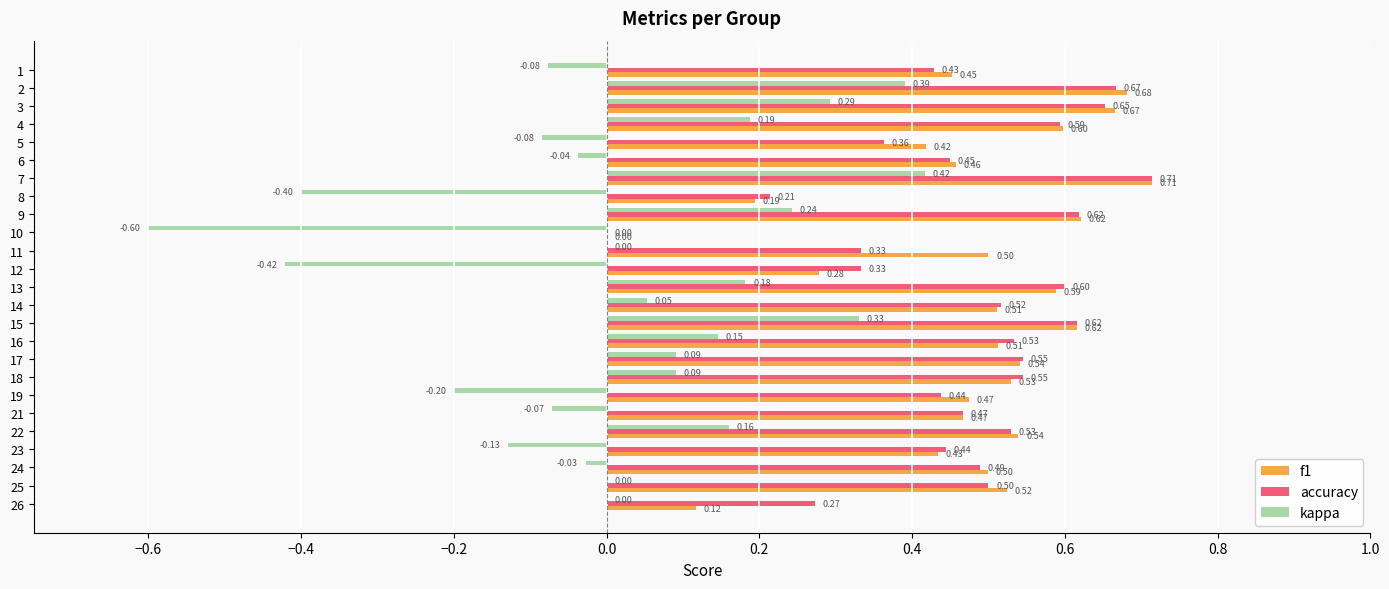

What is the sum of all f1 values?

11.9